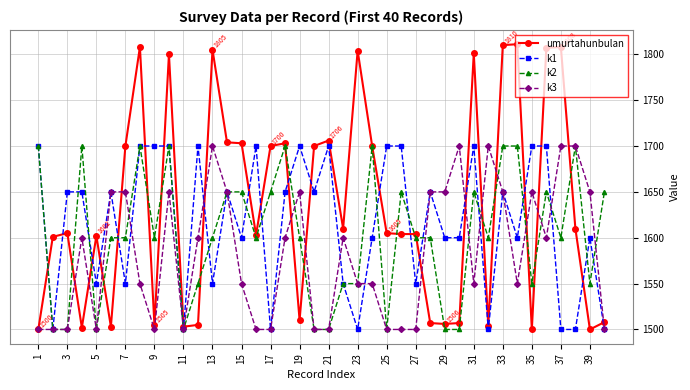

What is the average value of the umurtahunbulan series?

1634